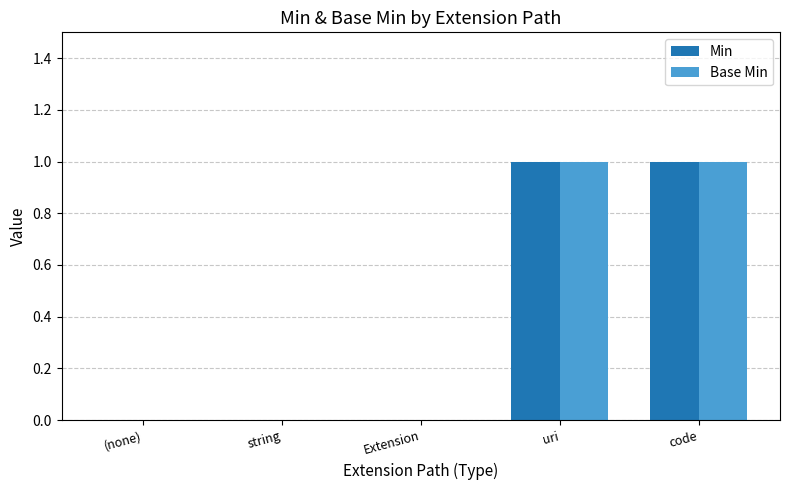

The value of Min at Extension is 0. True or false?

True